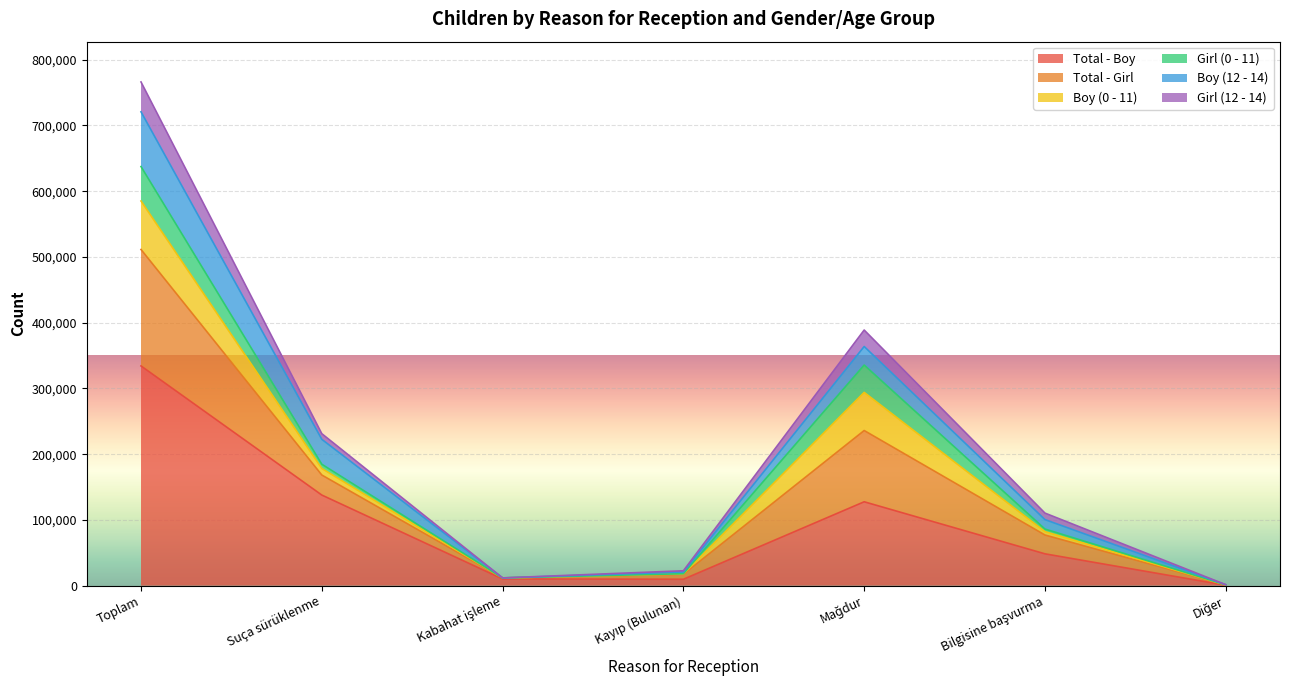

What is the highest value of the Total - Boy series?

334158